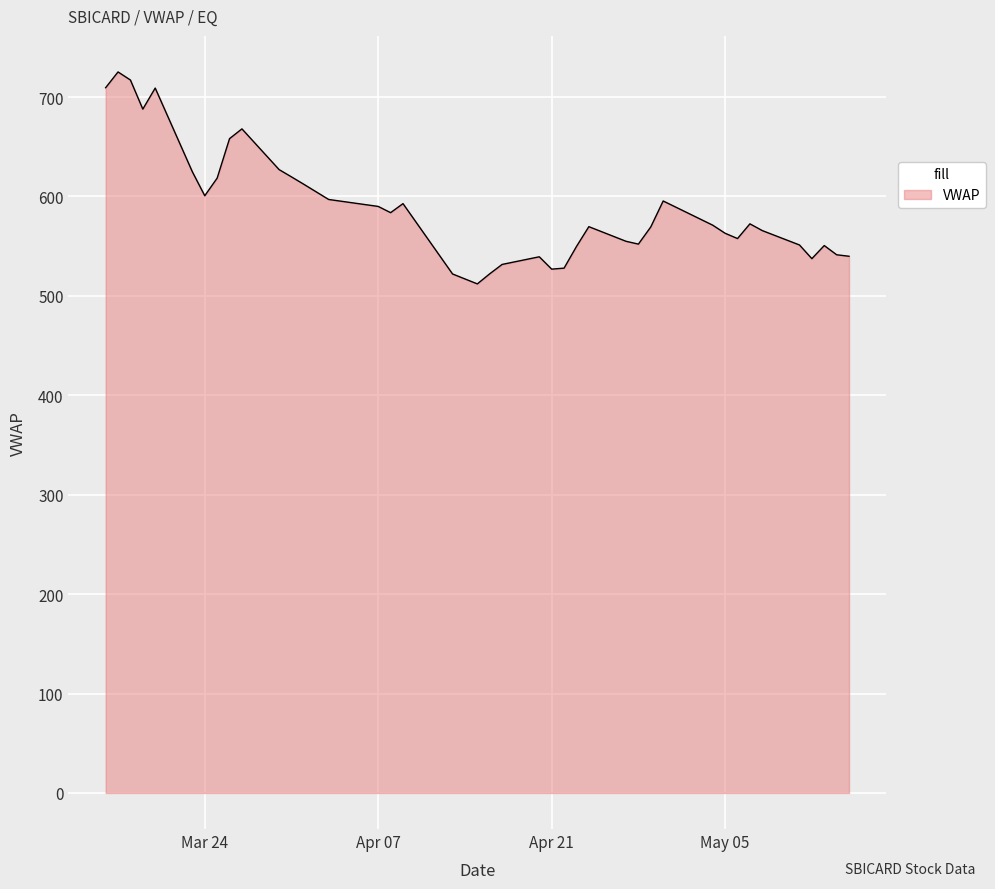

What is the smallest value displayed?

512.1